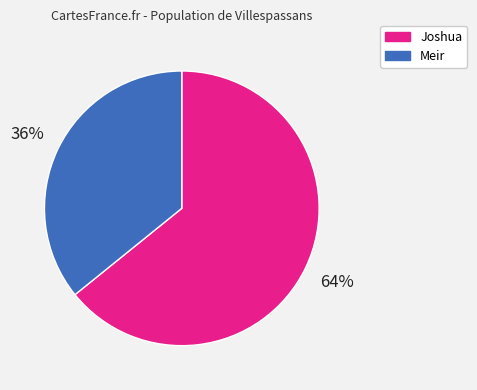

To the nearest percent, what is the difference between the largest and smallest slice percentages?

28%